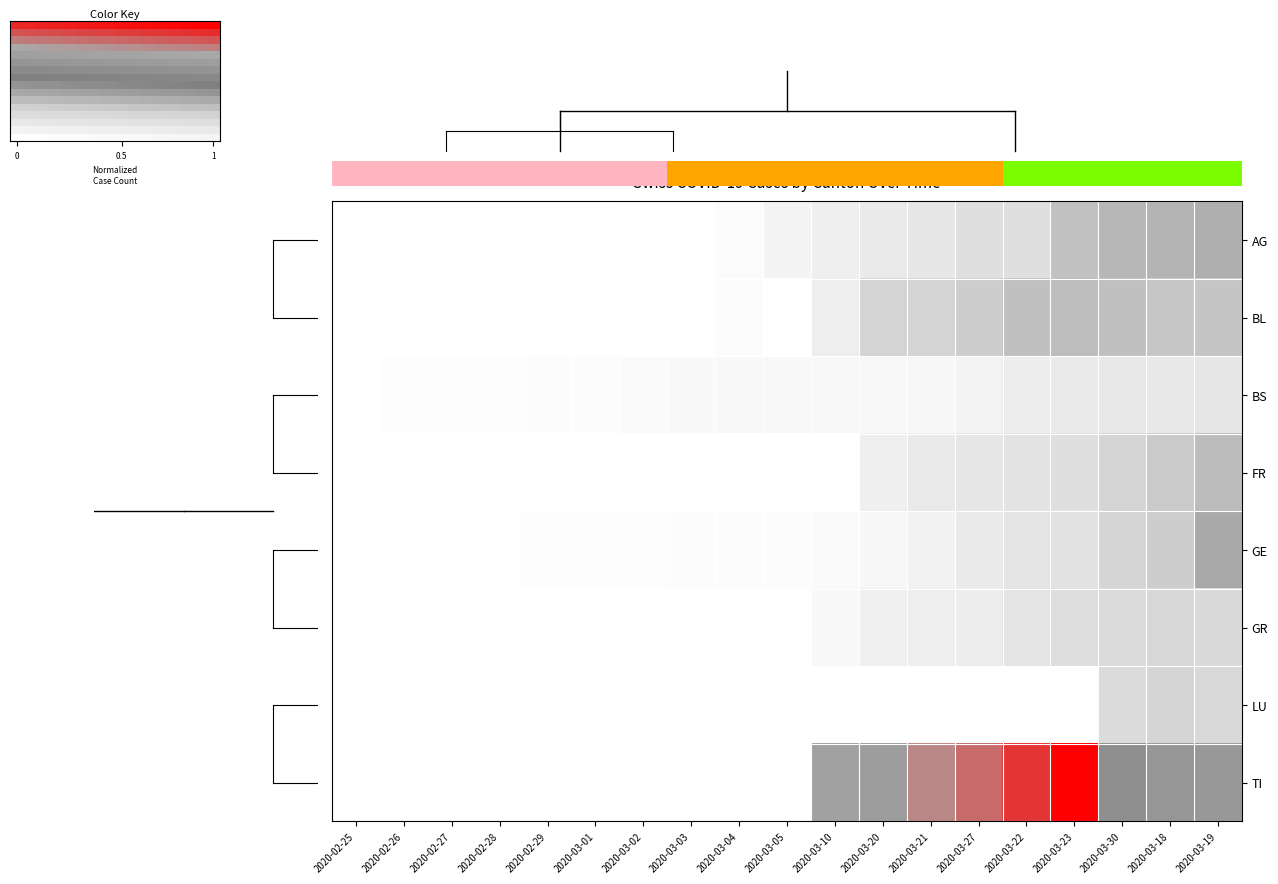

At which category is the sum across all series the highest?

1